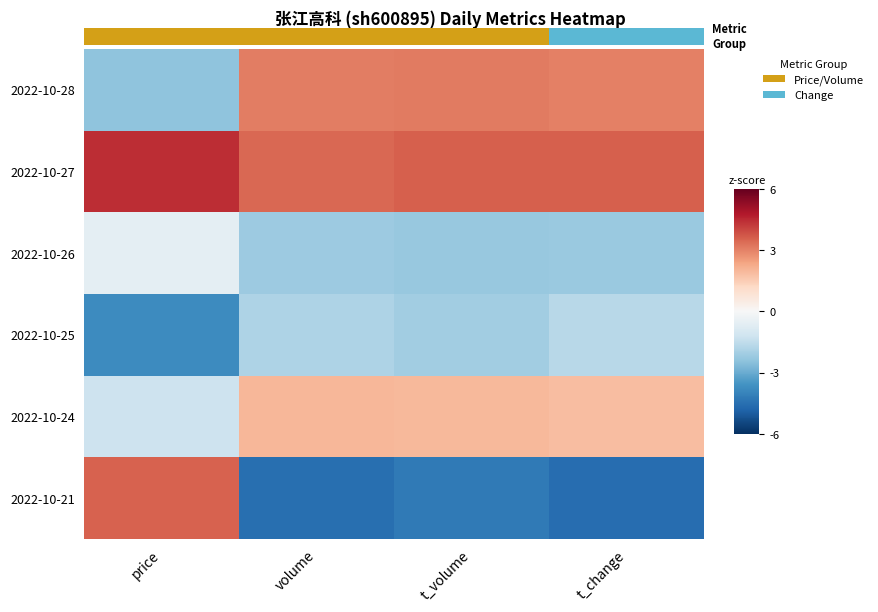

Read the 2022-10-25 value at price.

-3.8